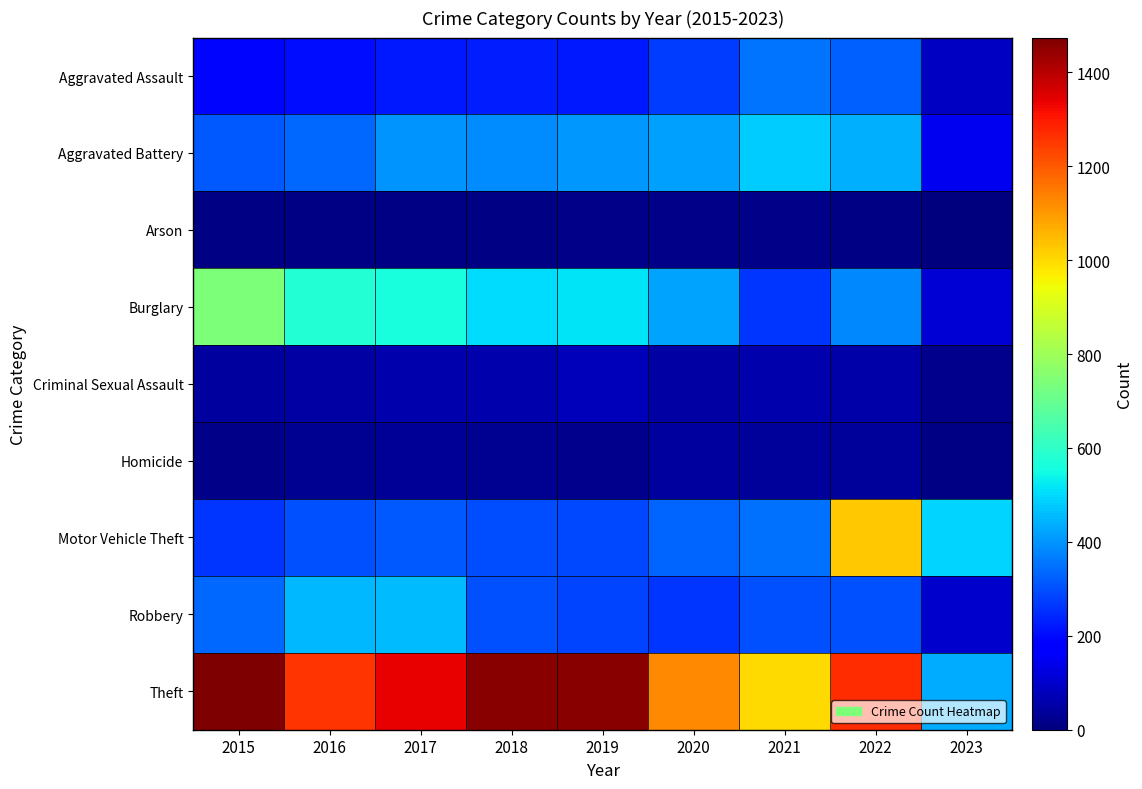

Reading right to left, transcribe all the data shown in this chart.

Aggravated Assault: 2023=88	2022=327	2021=352	2020=273	2019=223	2018=225	2017=224	2016=206	2015=194
Aggravated Battery: 2023=145	2022=439	2021=479	2020=416	2019=407	2018=389	2017=400	2016=336	2015=316
Arson: 2023=3	2022=11	2021=12	2020=17	2019=12	2018=7	2017=10	2016=7	2015=9
Burglary: 2023=111	2022=383	2021=261	2020=425	2019=517	2018=506	2017=562	2016=576	2015=738
Criminal Sexual Assault: 2023=22	2022=54	2021=61	2020=48	2019=77	2018=60	2017=61	2016=50	2015=46
Homicide: 2023=9	2022=36	2021=38	2020=41	2019=22	2018=25	2017=33	2016=26	2015=15
Motor Vehicle Theft: 2023=490	2022=1027	2021=348	2020=333	2019=290	2018=298	2017=312	2016=304	2015=263
Robbery: 2023=102	2022=304	2021=300	2020=263	2019=287	2018=301	2017=460	2016=454	2015=337
Theft: 2023=433	2022=1272	2021=998	2020=1125	2019=1459	2018=1461	2017=1339	2016=1259	2015=1474